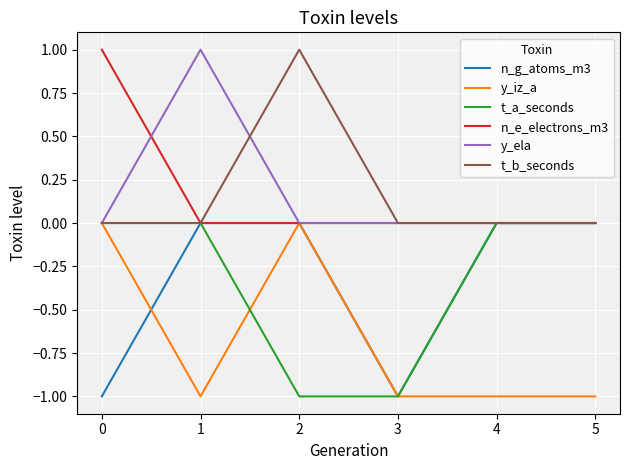

The value of n_g_atoms_m3 at 1 is 0. True or false?

True